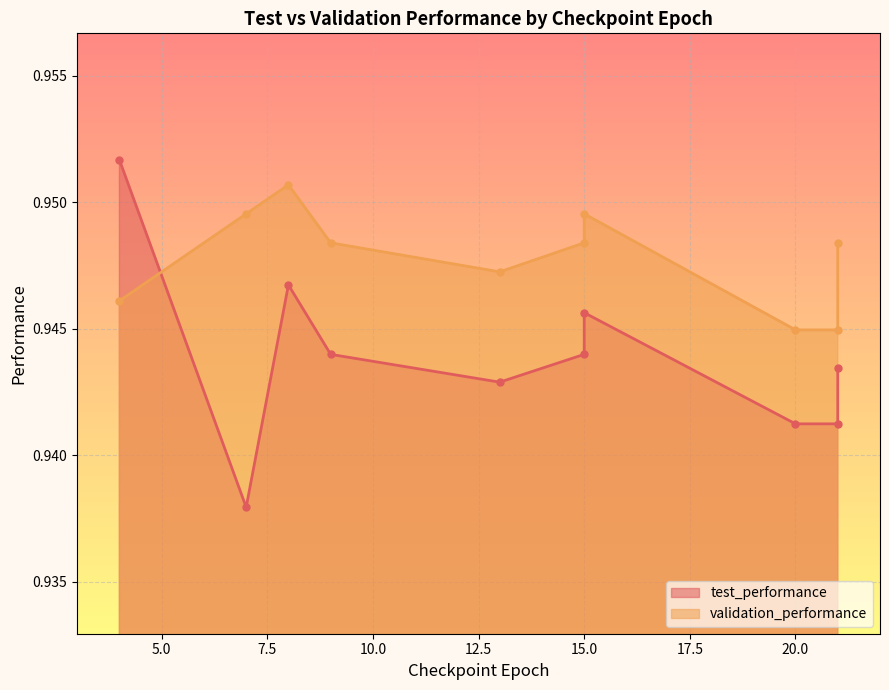

What is the total value across all series at 8?

1.9